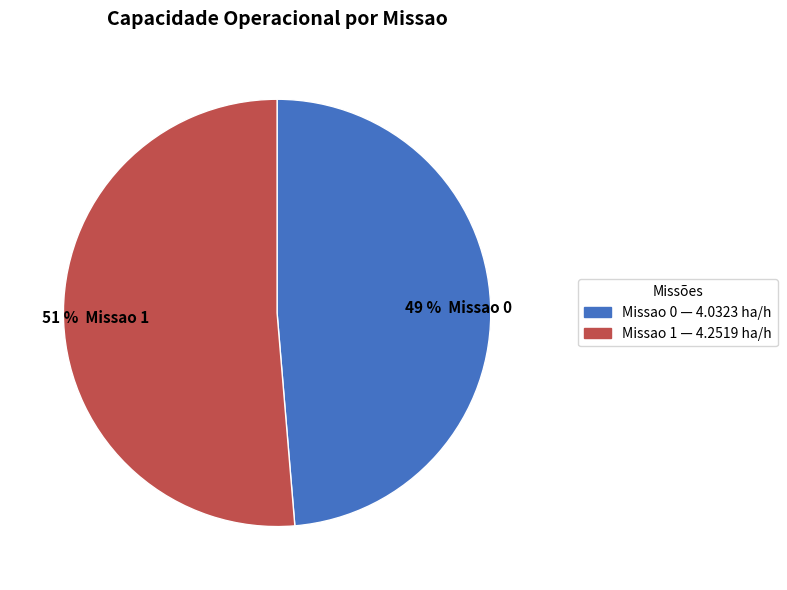

What percentage is the 49 % Missao 0 slice, to the nearest percent?

49%